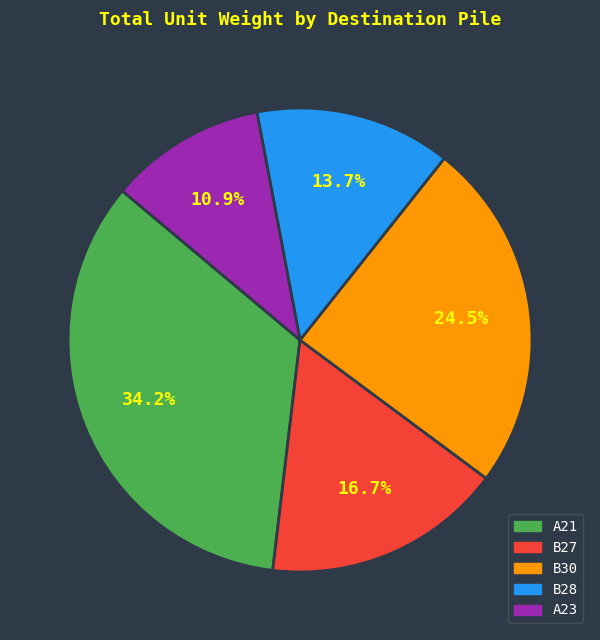

Between B27 and B30, which is larger?

B30